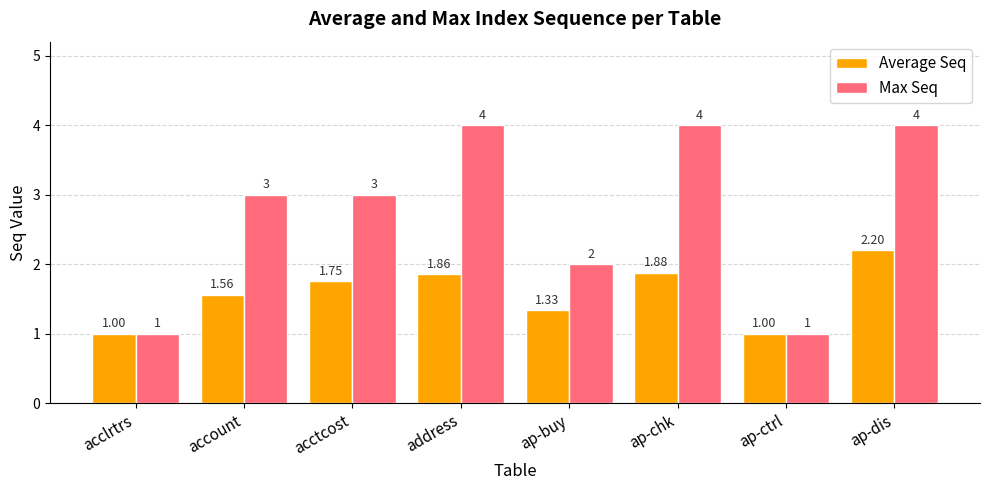

Count the Max Seq values in the range 2 to 4.

6